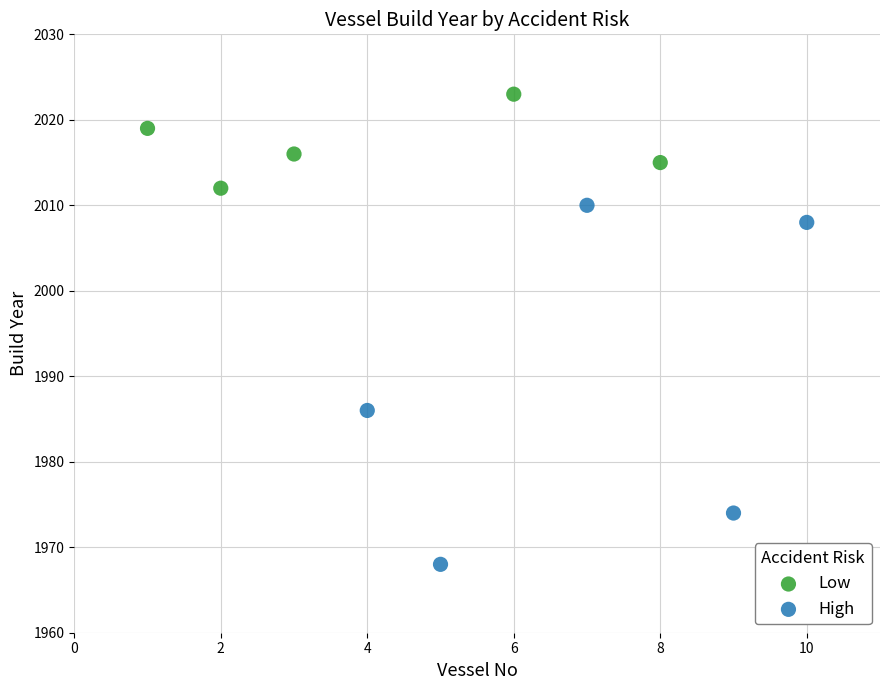

Which series contains the highest Y value?

Low